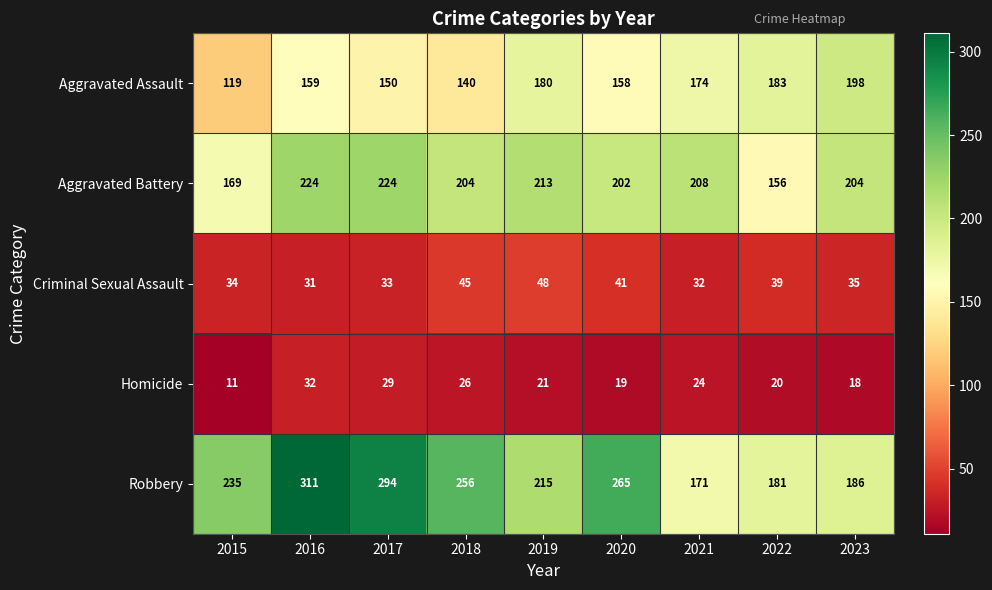

What is the sum of all Criminal Sexual Assault values?

338